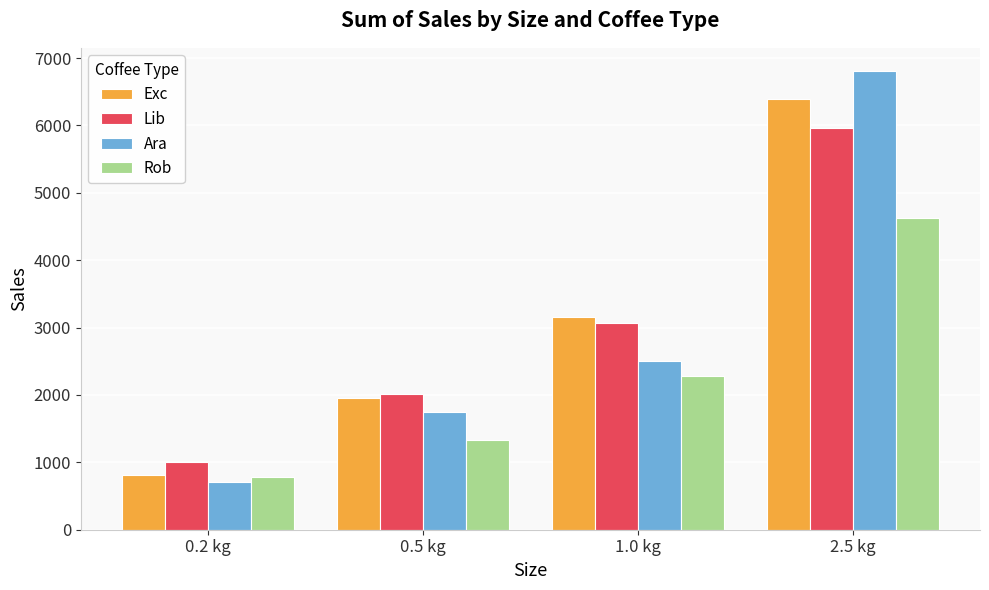

At which category is the sum across all series the highest?

2.5 kg